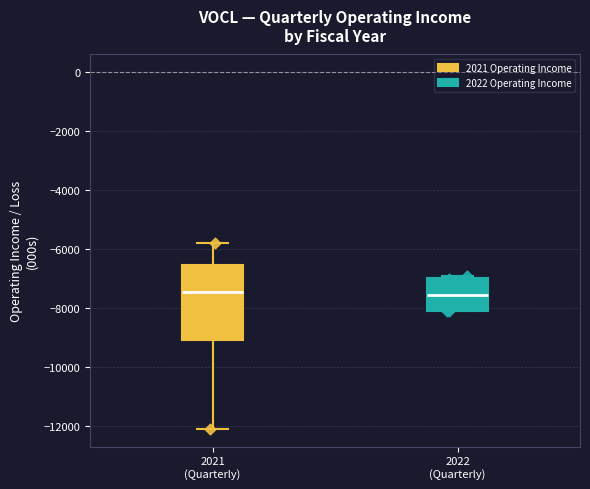

Reading left to right, read every box against the y-axis: the position of its median line, the range the box covers, and the ends of its whiskers. The values are not printed on the chart, so give them approximately, as read against the axis.

2021 (Quarterly): median -7400, box -9000 to -6600, whiskers -12000 to -5800
2022 (Quarterly): median -7600, box -8000 to -7000, whiskers -8000 to -6800